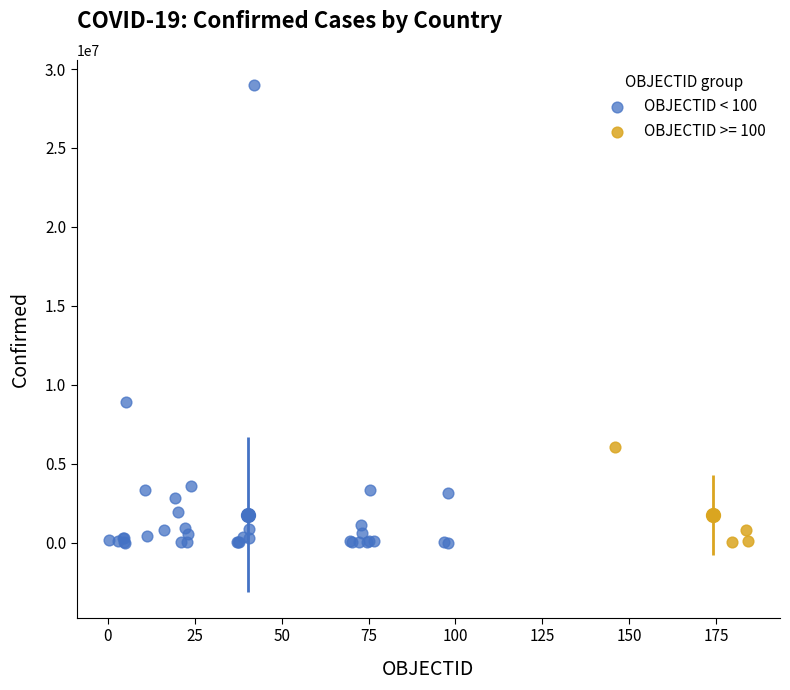

Which series has the largest Y range (max minus min)?

OBJECTID < 100